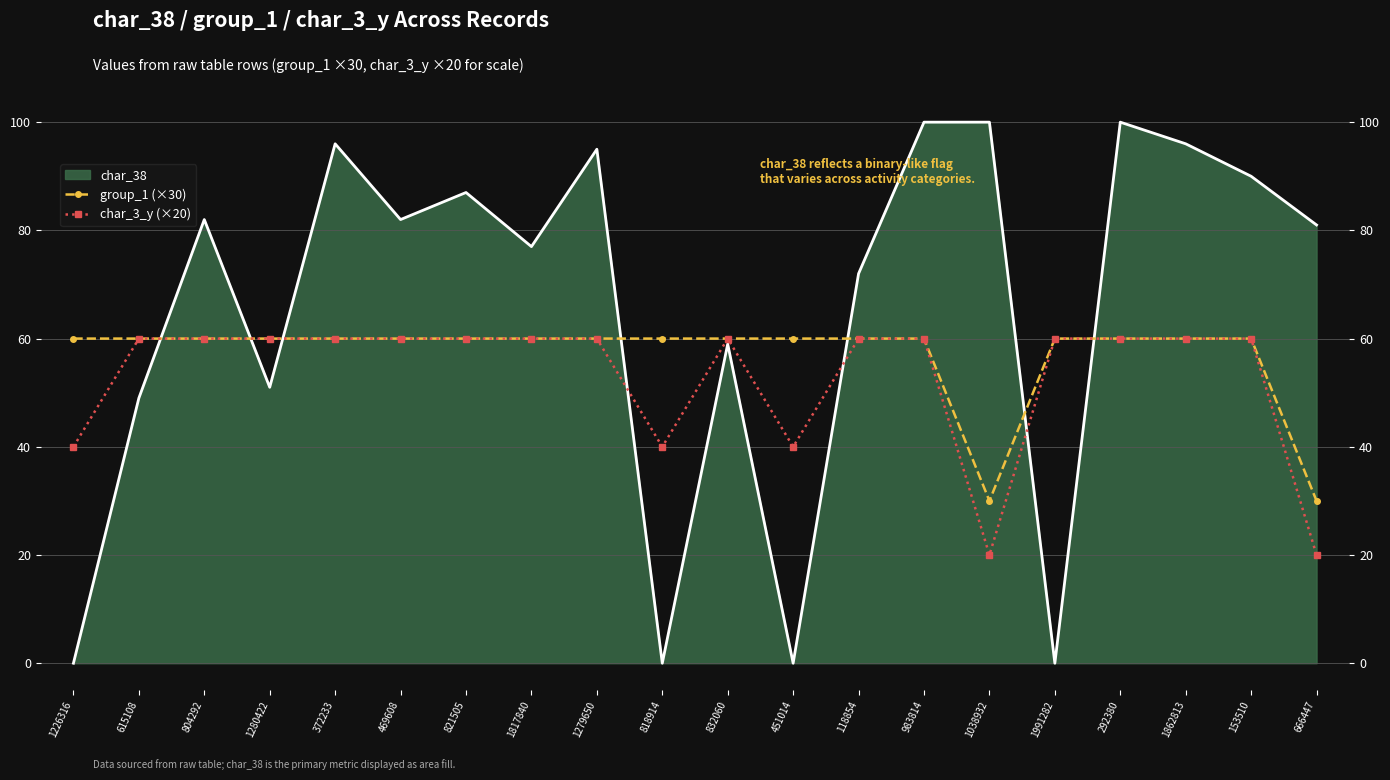

What position from the left is 118854?

13